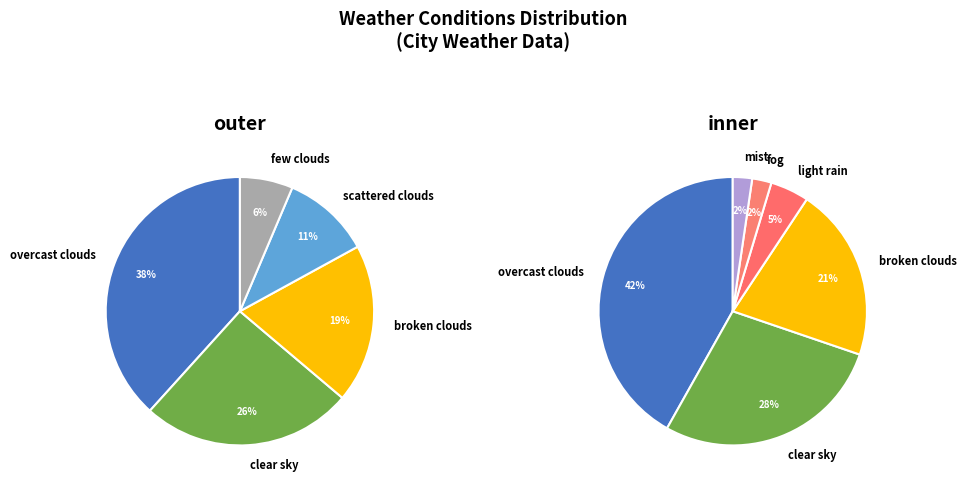

Between fog and light rain, which is larger?

light rain